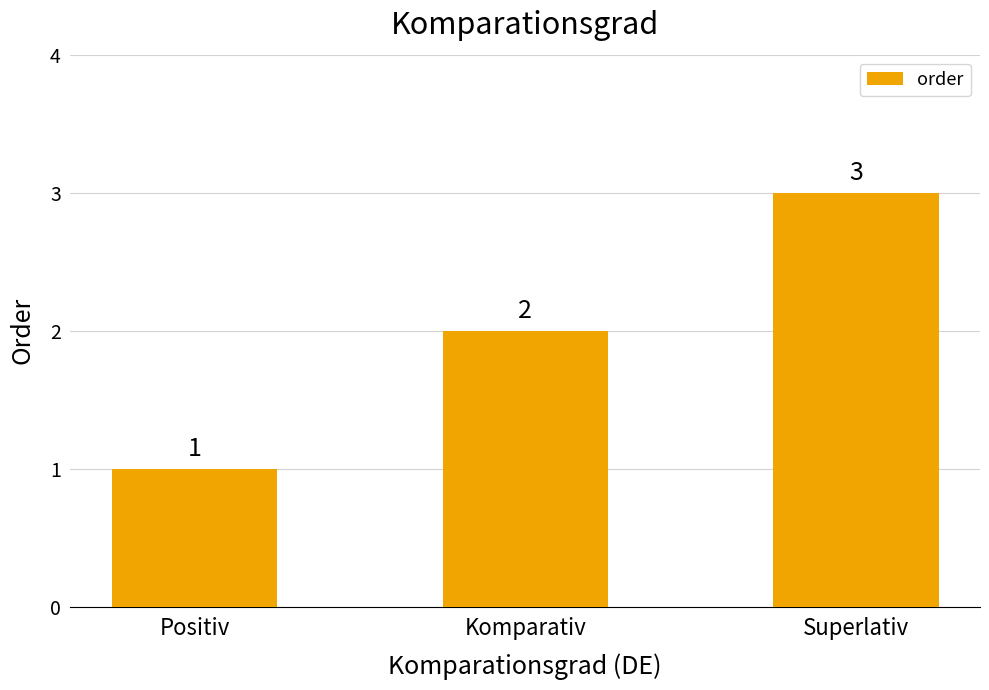

Does the chart contain stacked bars?

No